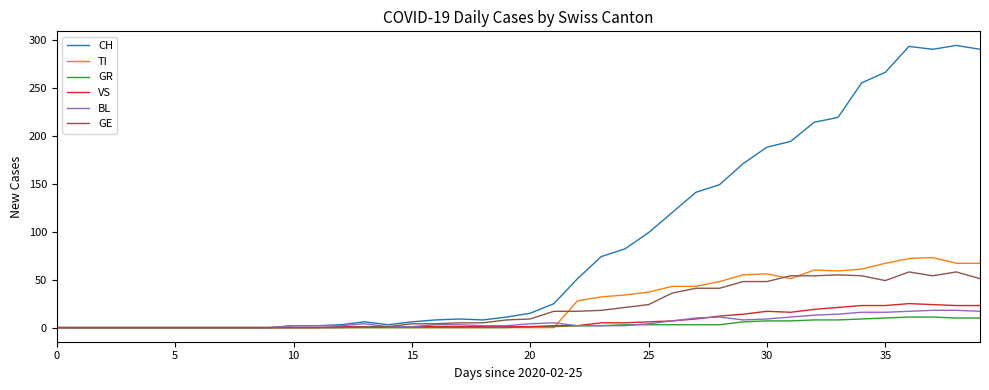

Which series has the widest spread of values?

CH